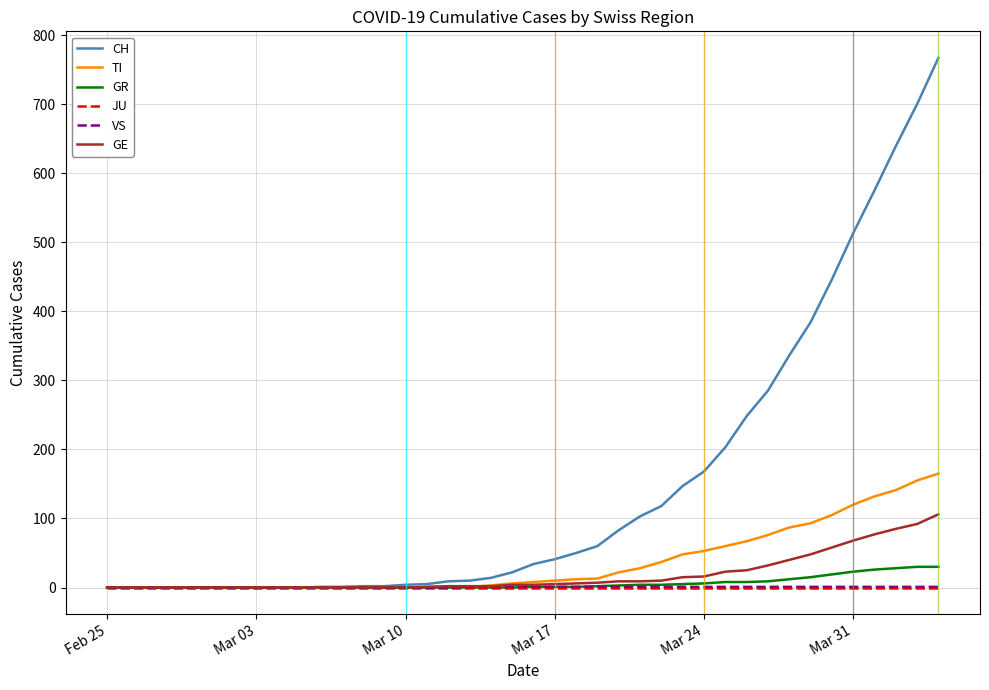

What is the sum of all TI values?

1445